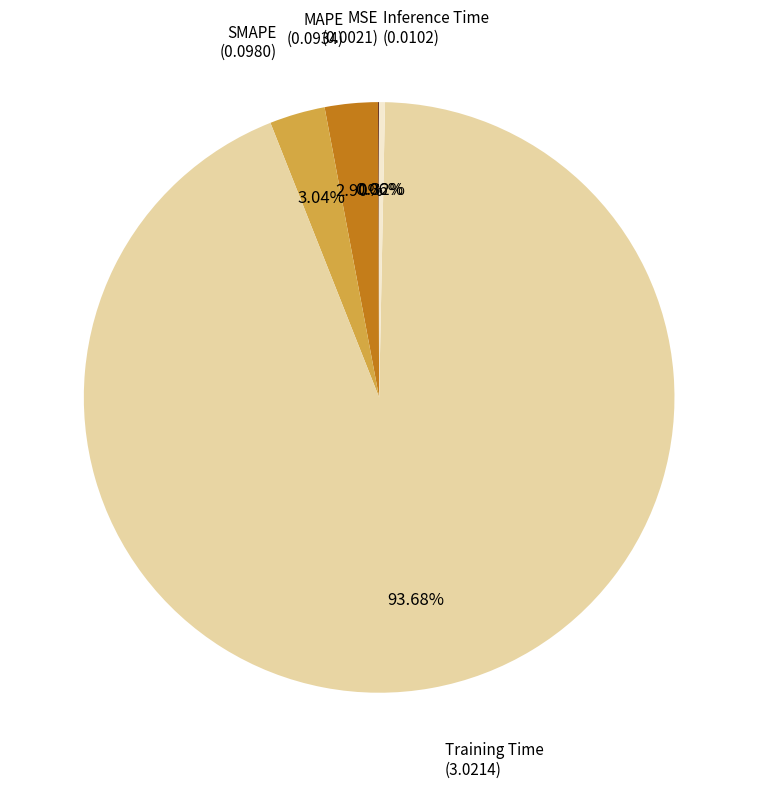

Does any single category account for the majority?

Yes